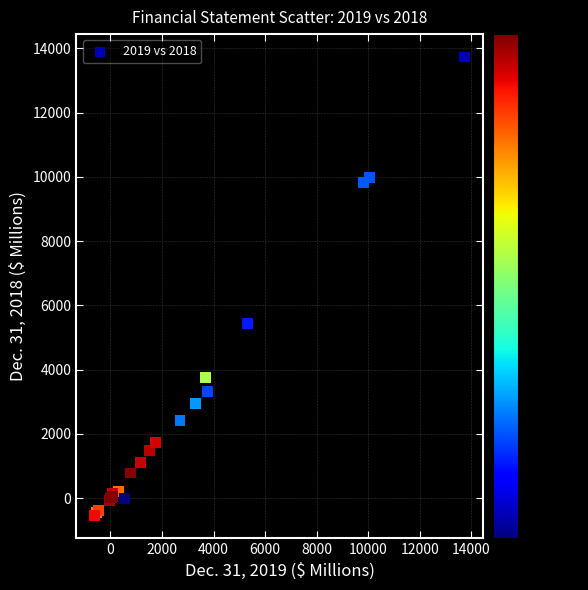

What Y value in the scatter plot is closest to 6595?

5448.0